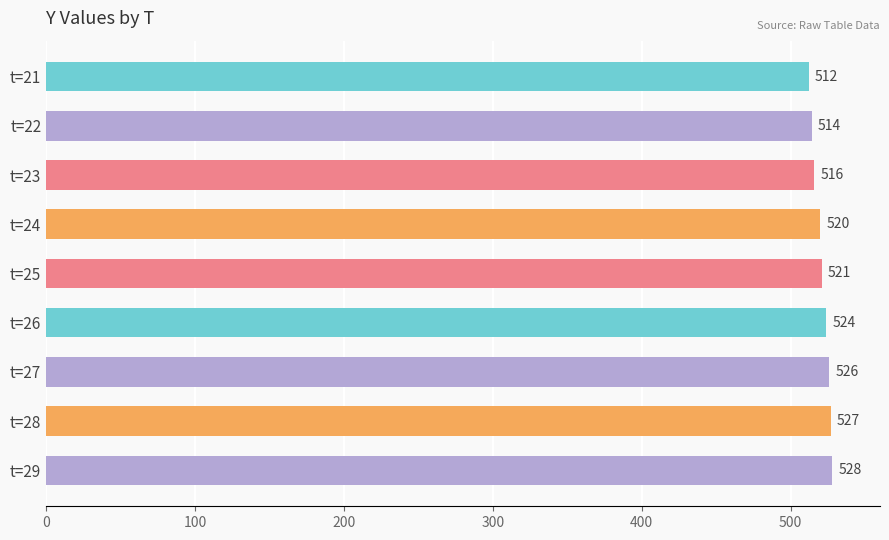

Between t=24 and t=28, which is larger?

t=28